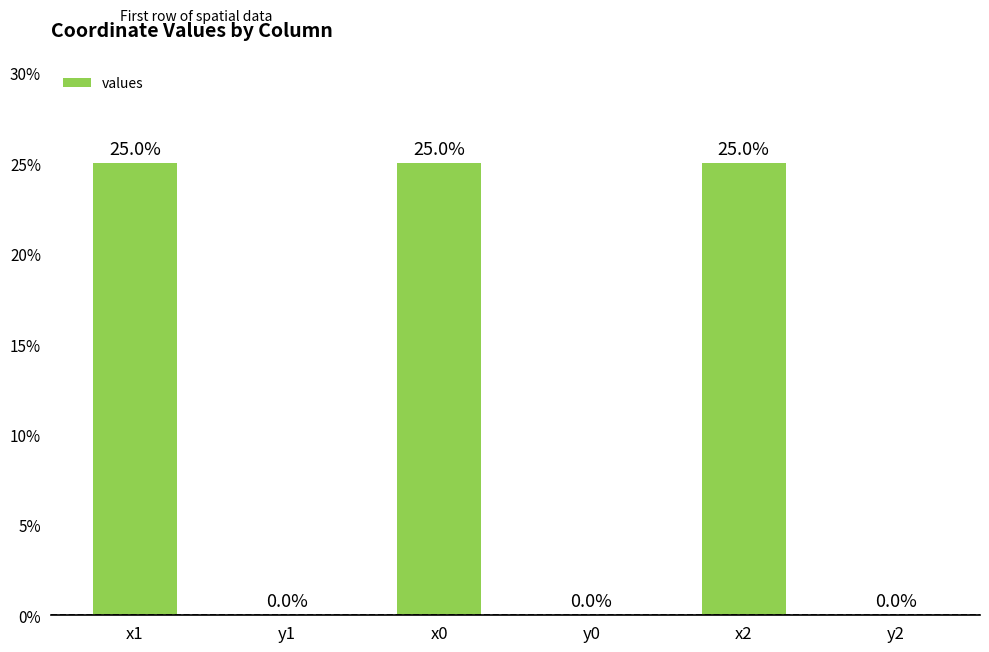

What is the sum of all values?

75.0